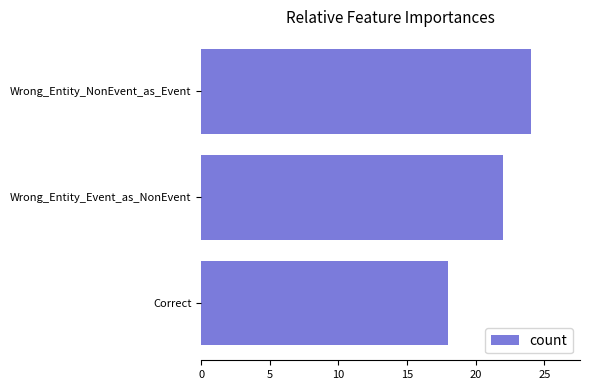

What is the minimum value shown in the chart?

18